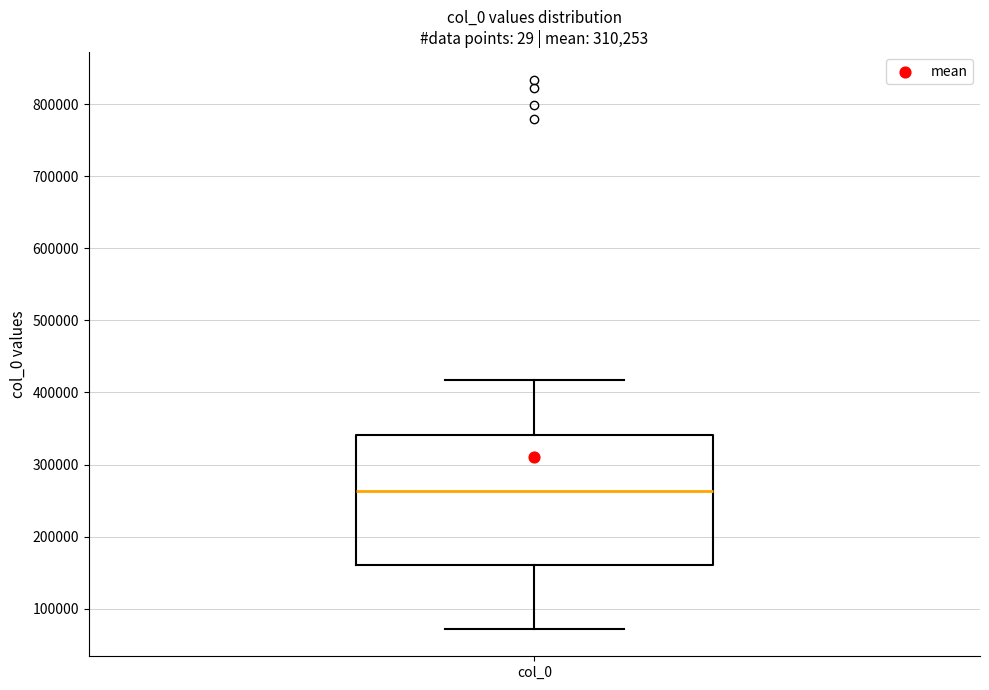

Where is the upper edge of the box for col_0 on the y-axis? The values are not printed on the chart, so give them approximately, as read against the axis.

340000